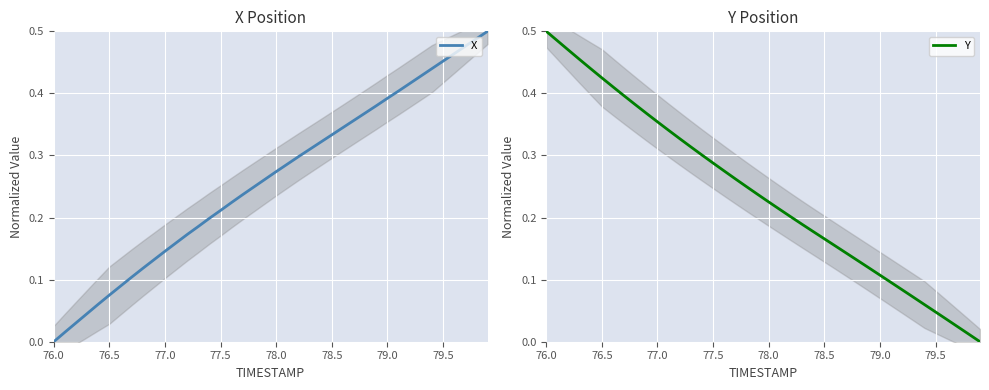

What is the value of the X point at the 11th from the left?

0.1